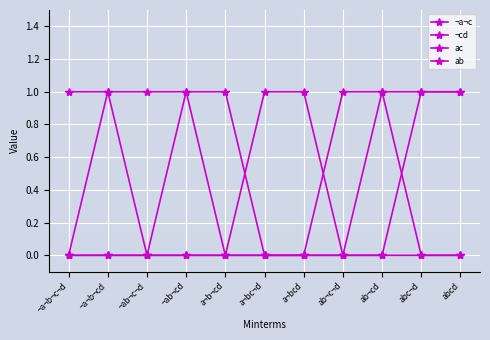

True or false: ¬a¬c and ac cross at least once.

False